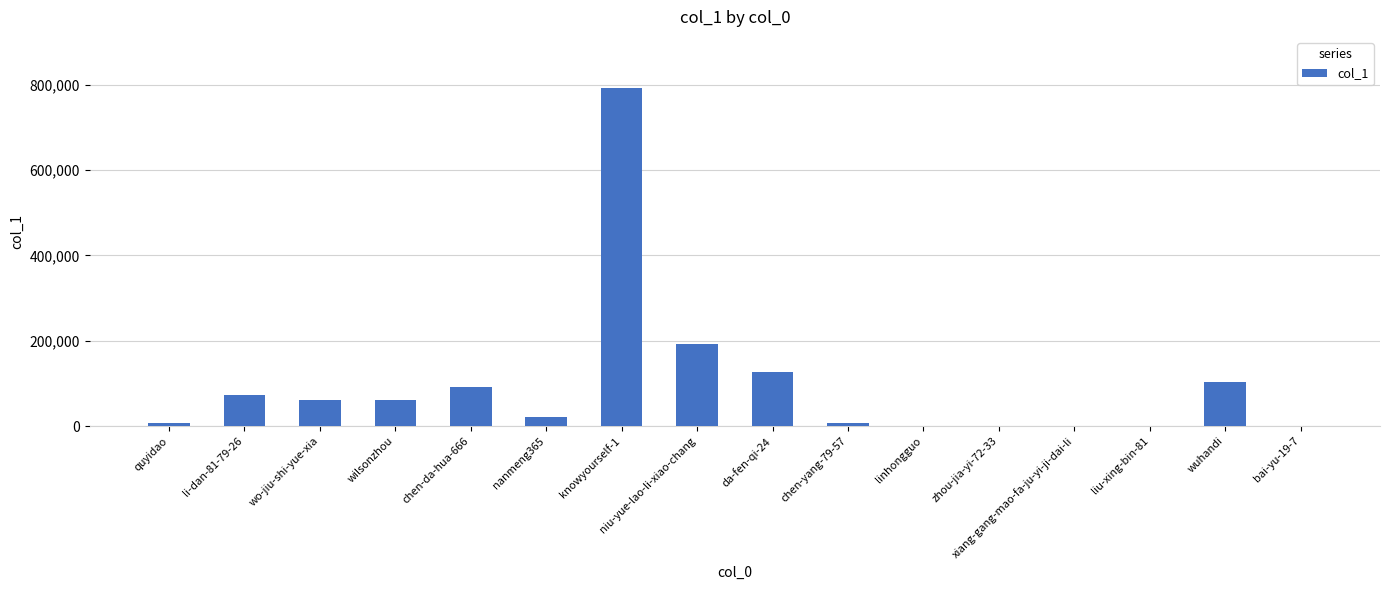

Which category has the highest value across all series?

knowyourself-1